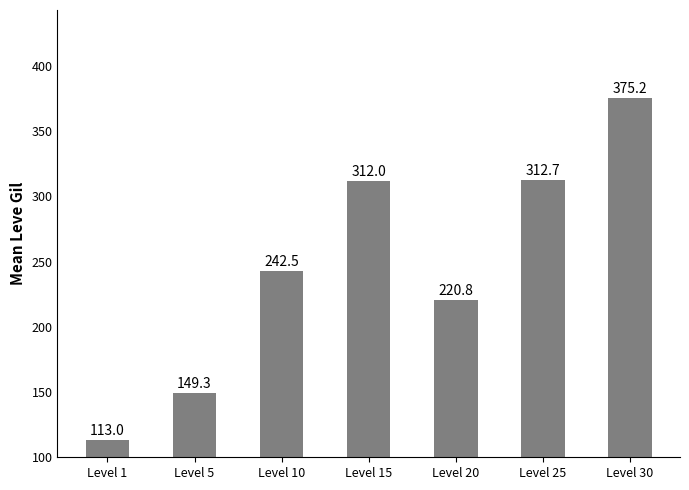

What is the value of the 1st bar from the left?

113.0